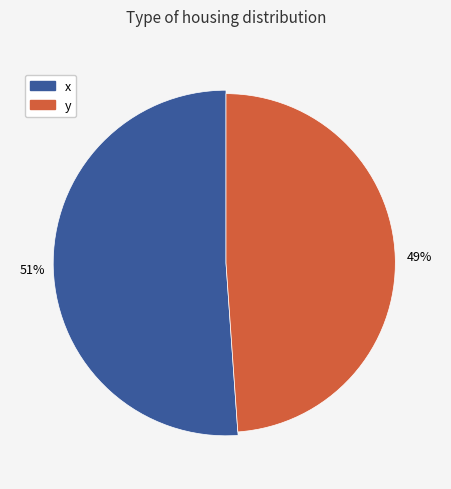

True or false: x accounts for 51% of the total.

True